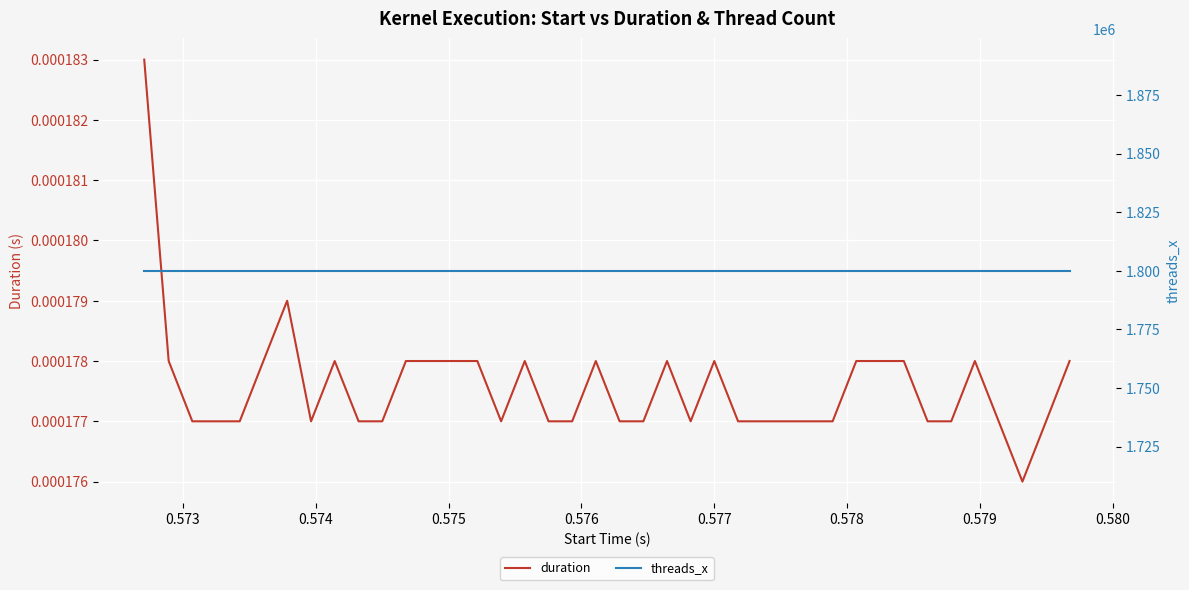

What is the average value of the threads_x series?

1800064.0